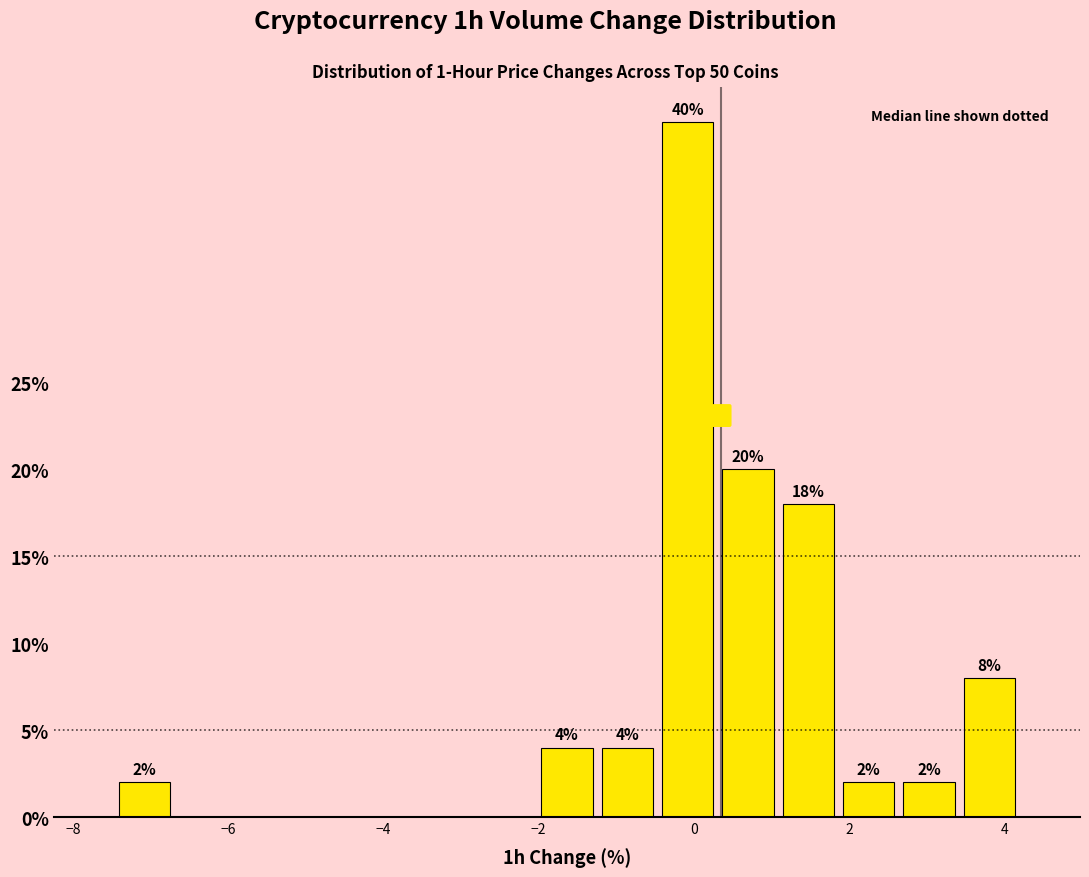

Around what value on the x-axis is the tallest bar? Give the approximate position of its centre, as read against the axis.

0.0